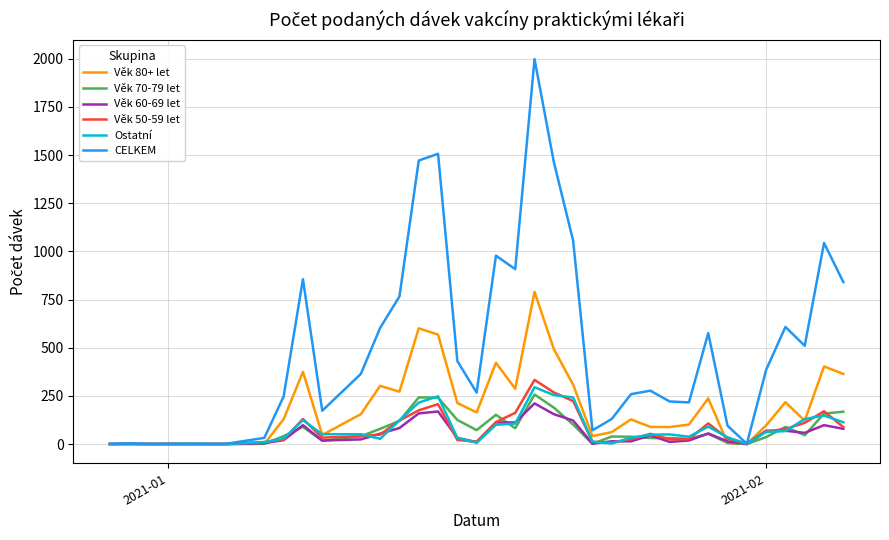

What is the greatest value displayed?

1999